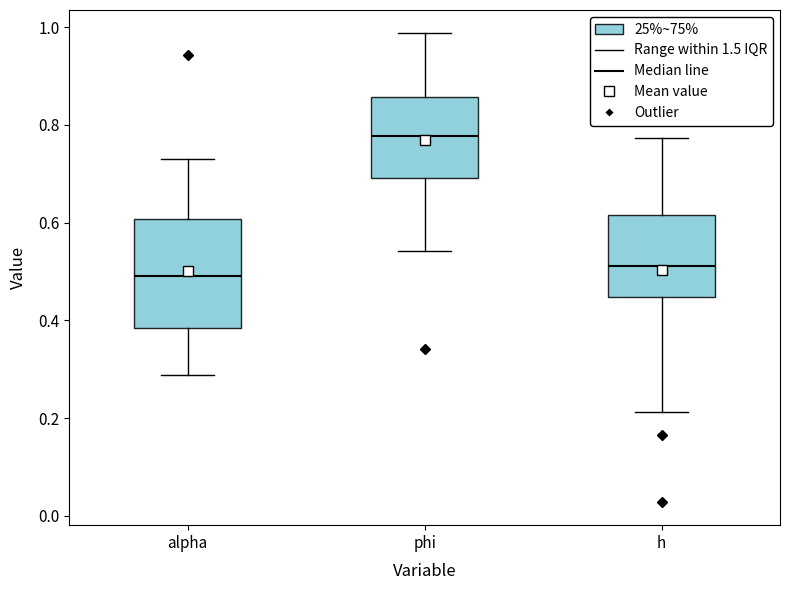

Reading left to right, read every box against the y-axis: the position of its median line, the range the box covers, and the ends of its whiskers. The values are not printed on the chart, so give them approximately, as read against the axis.

alpha: median 0.50, box 0.38 to 0.60, whiskers 0.28 to 0.74
phi: median 0.78, box 0.70 to 0.86, whiskers 0.54 to 0.98
h: median 0.52, box 0.44 to 0.62, whiskers 0.22 to 0.78